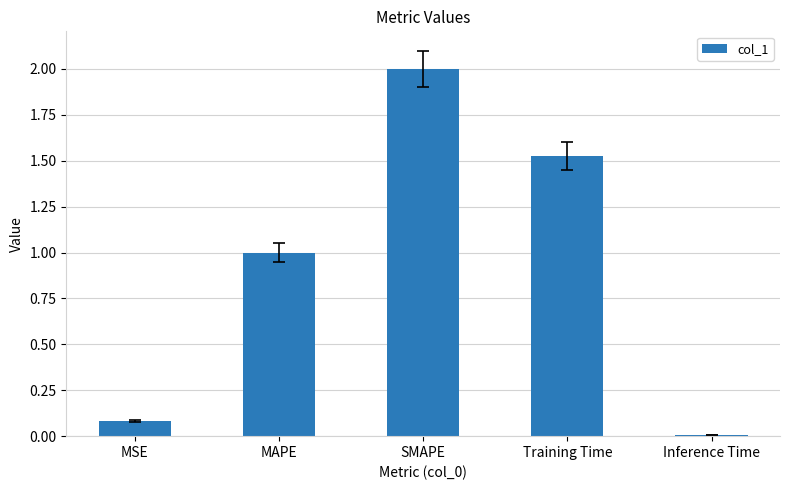

What is the average value?

0.9